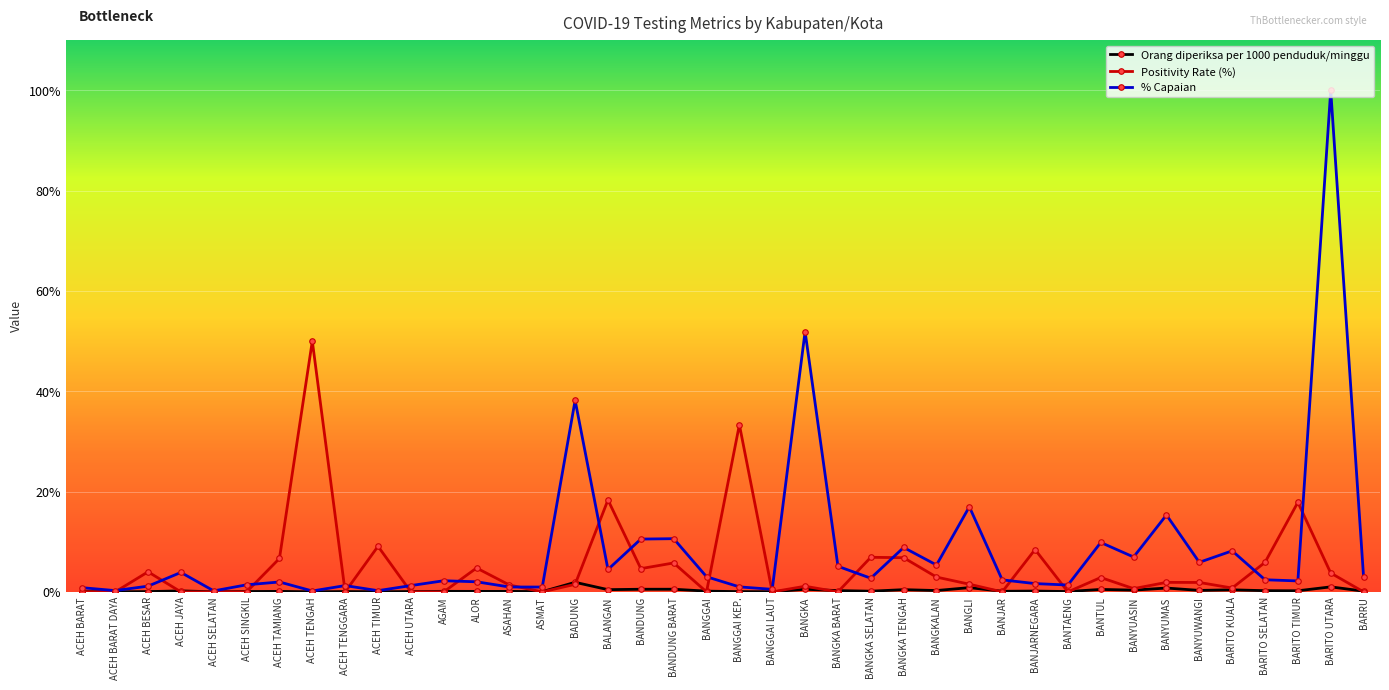

In % Capaian, how many points are lower than both neighbors (excluding endpoints)?

13